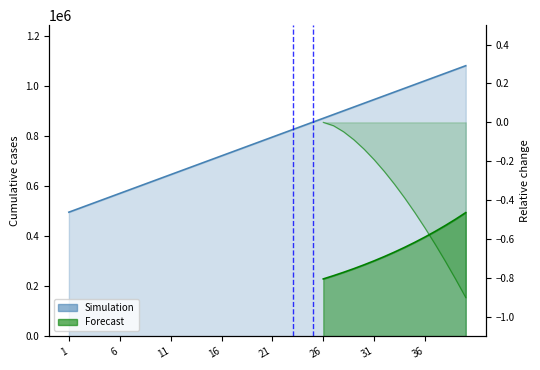

What is the smallest value displayed?

495000